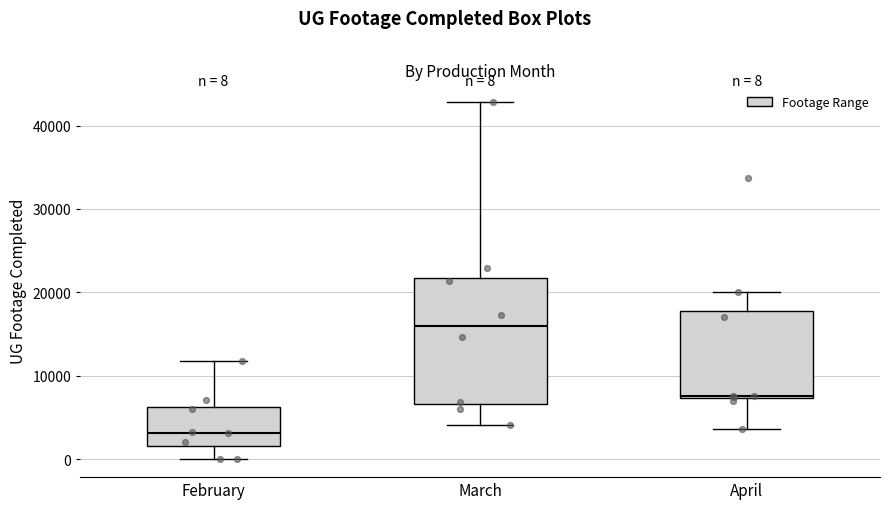

Comparing the boxes themselves (not the whiskers), which one is the tallest?

March